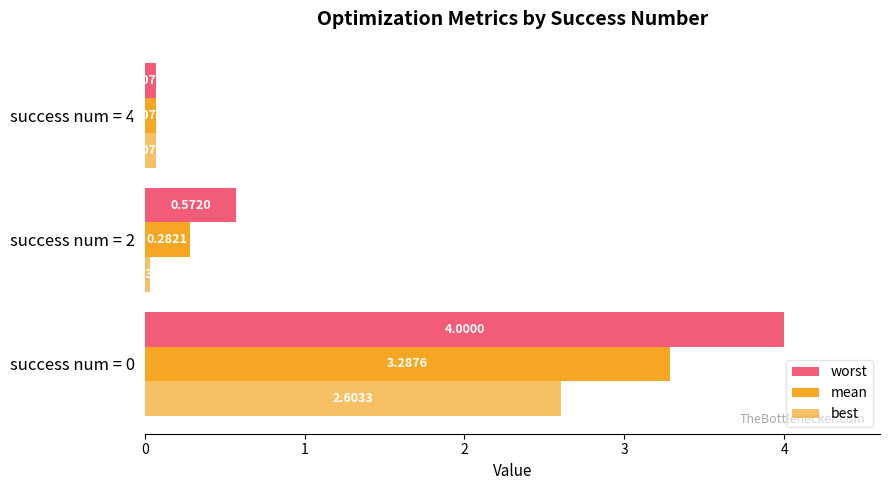

Which series has the largest total across all categories?

worst